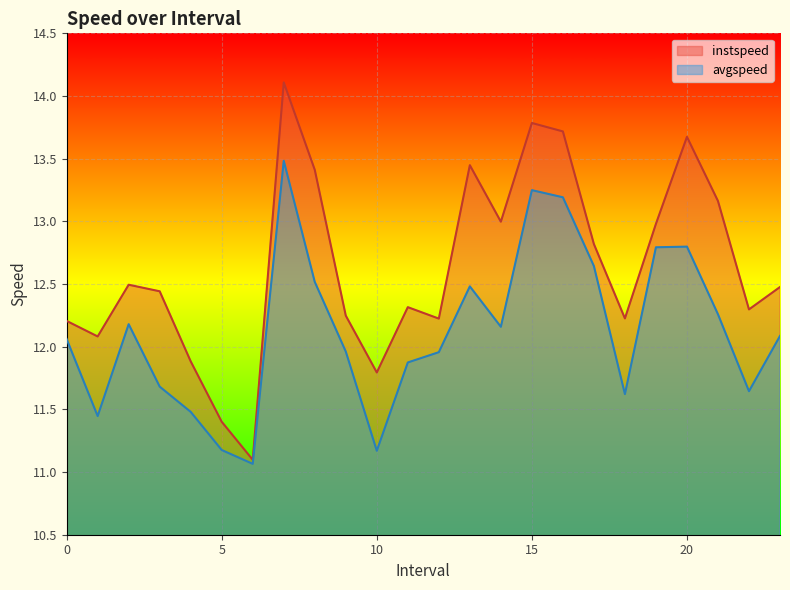

Between 20.0 and 14.0, which is larger?

20.0